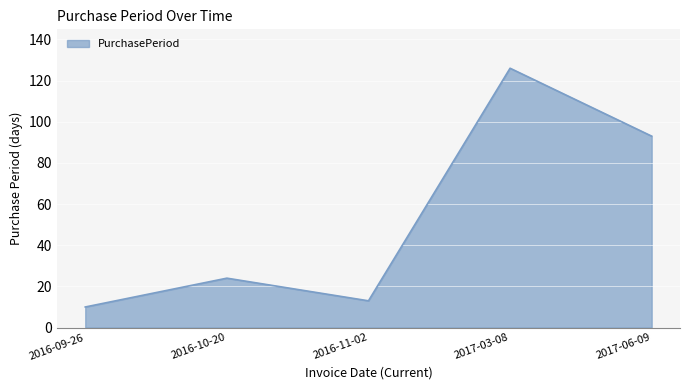

At which category does the data reach its first local peak?

2016-10-20